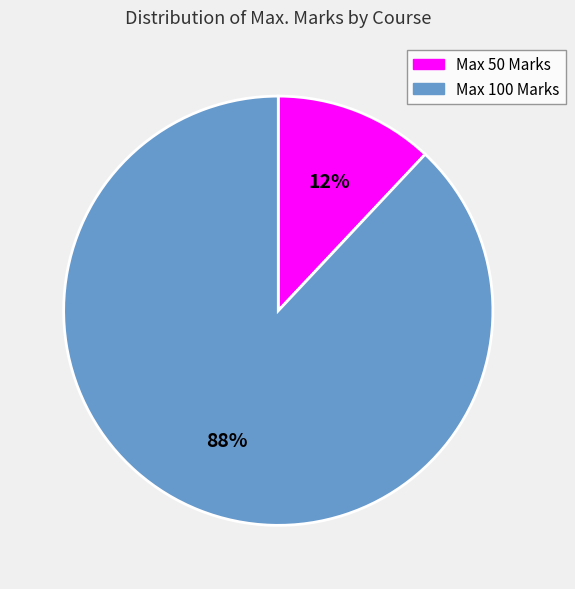

Is it true that Max 50 Marks is 27% of the pie?

False